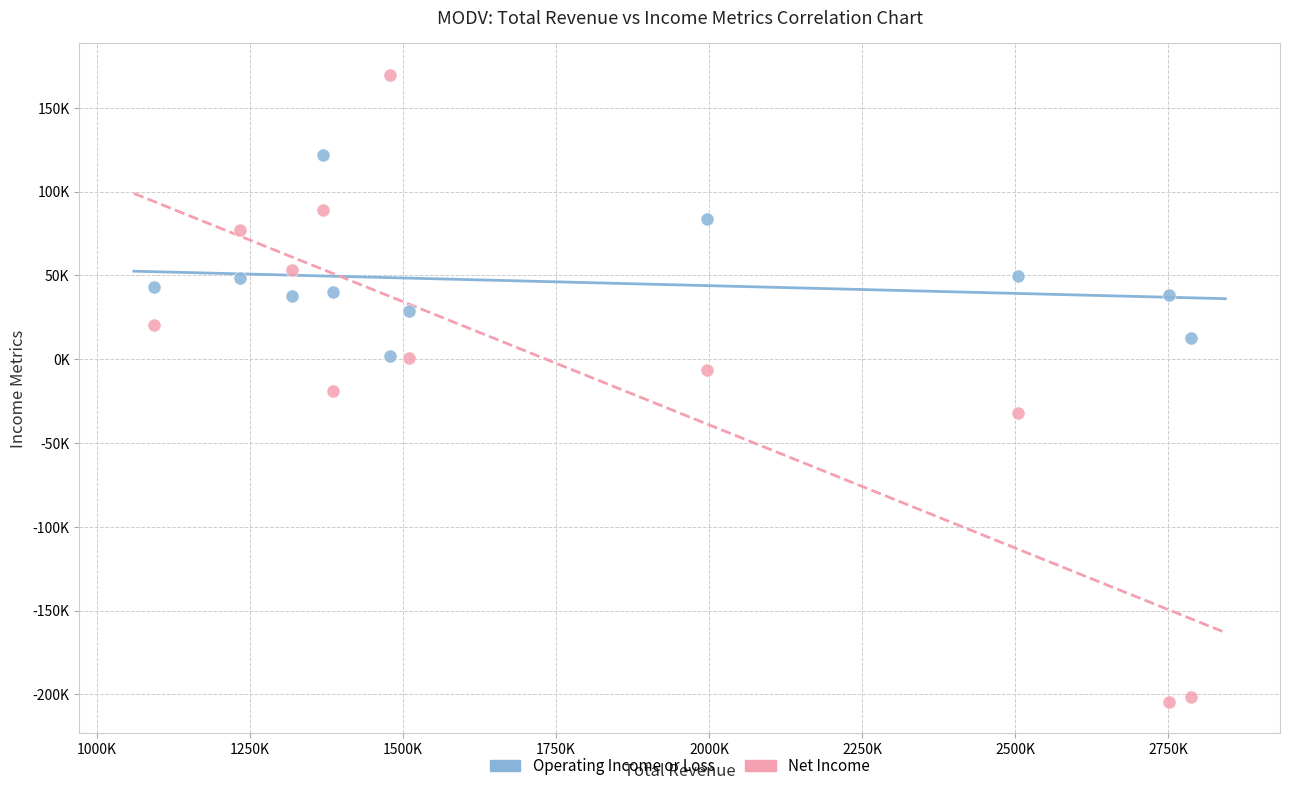

Which series has the widest spread of Y values?

Net Income